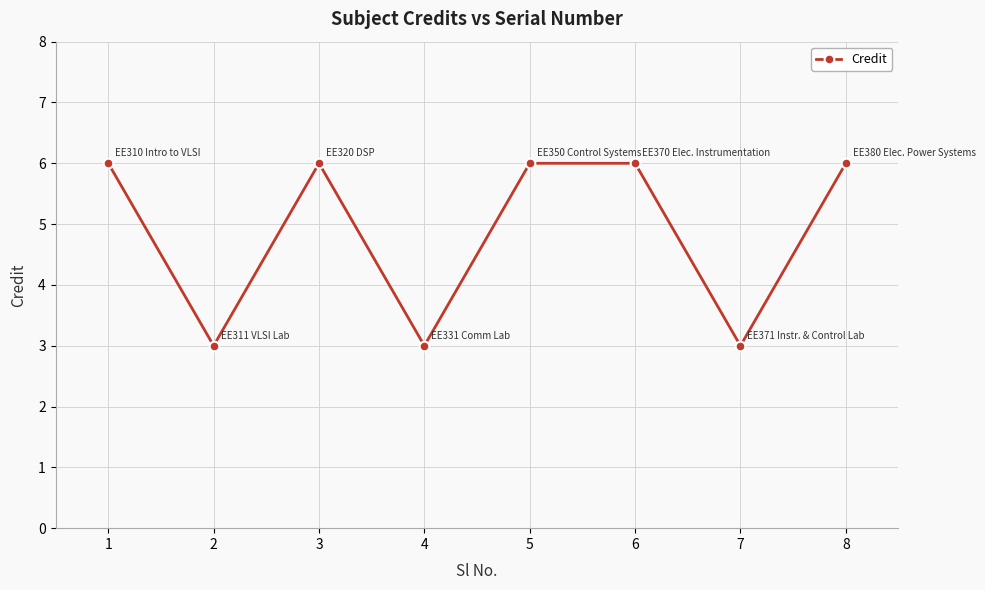

What is the difference between the values at 4 and 6?

3